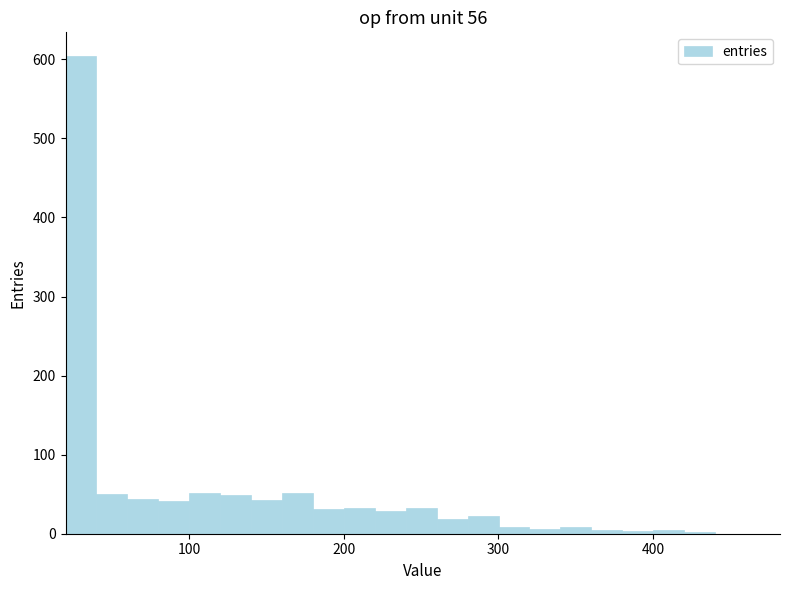

Around what value on the x-axis is the tallest bar? Give the approximate position of its centre, as read against the axis.

30